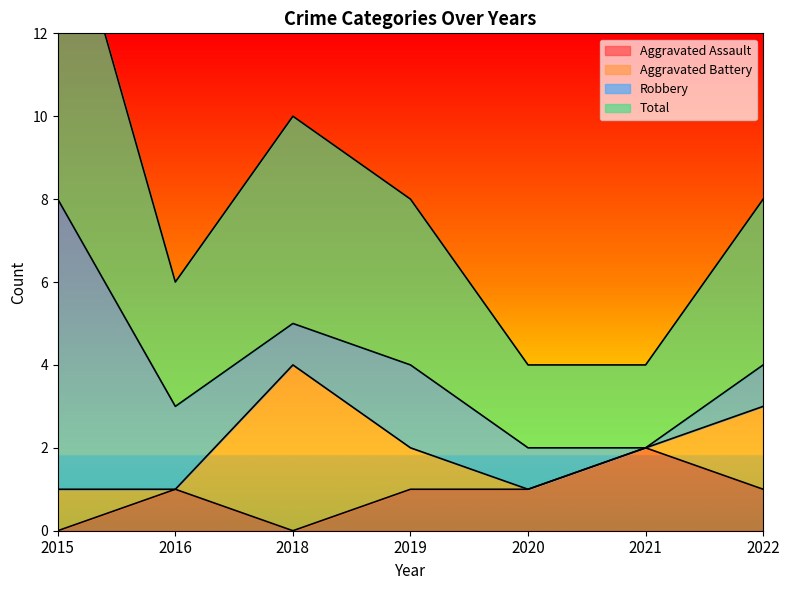

Which category has the lowest value in the Total series?

2020